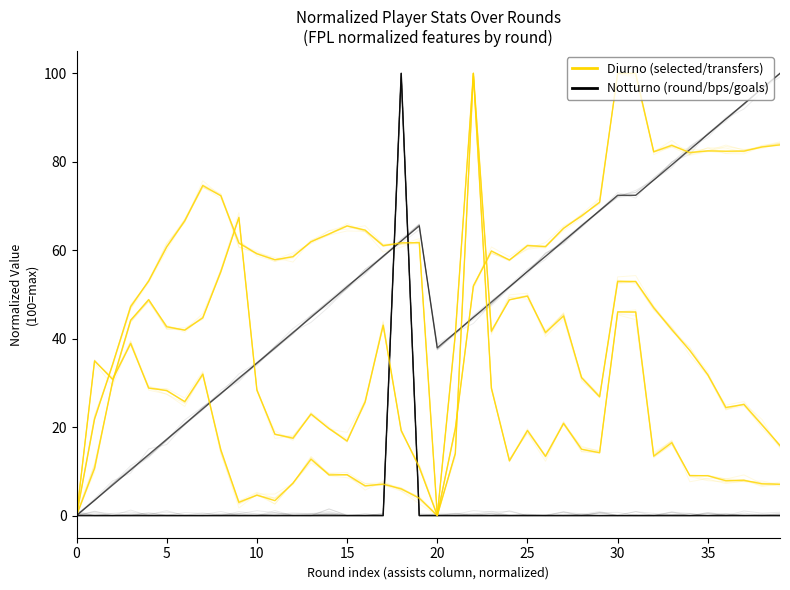

What is the sum of all round values?

2037.9